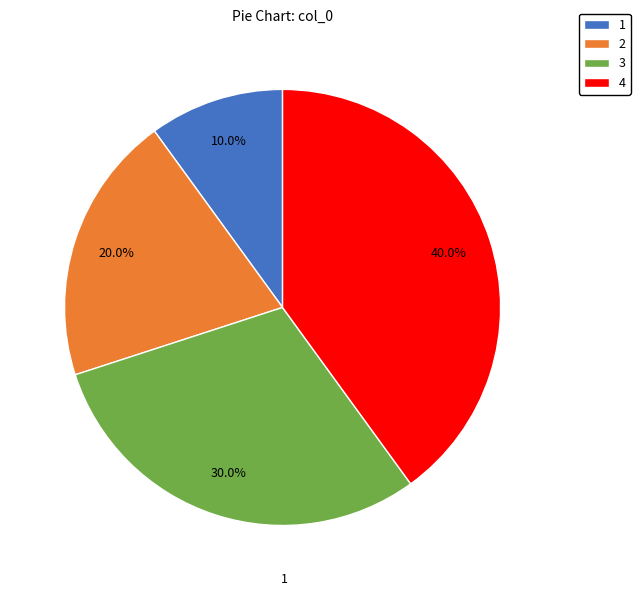

Which category has the biggest portion of the pie?

4